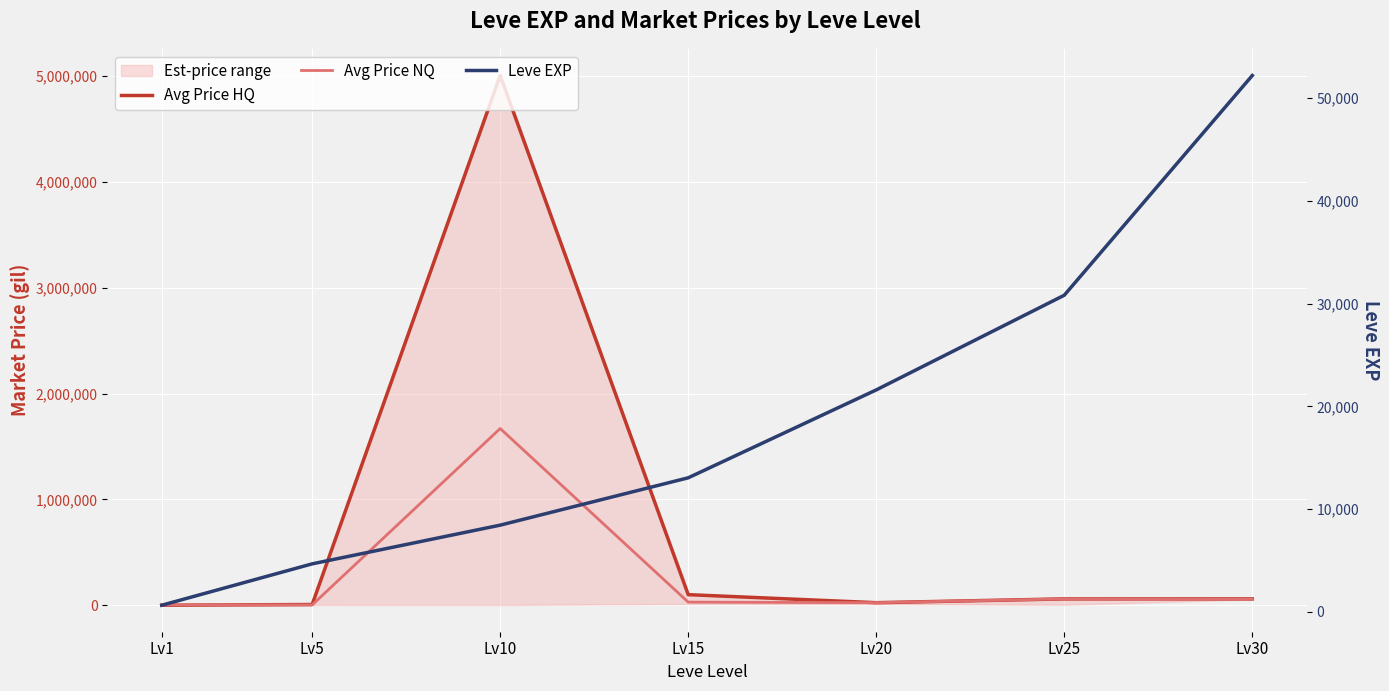

At which category does the chart reach its minimum across all series?

Lv1